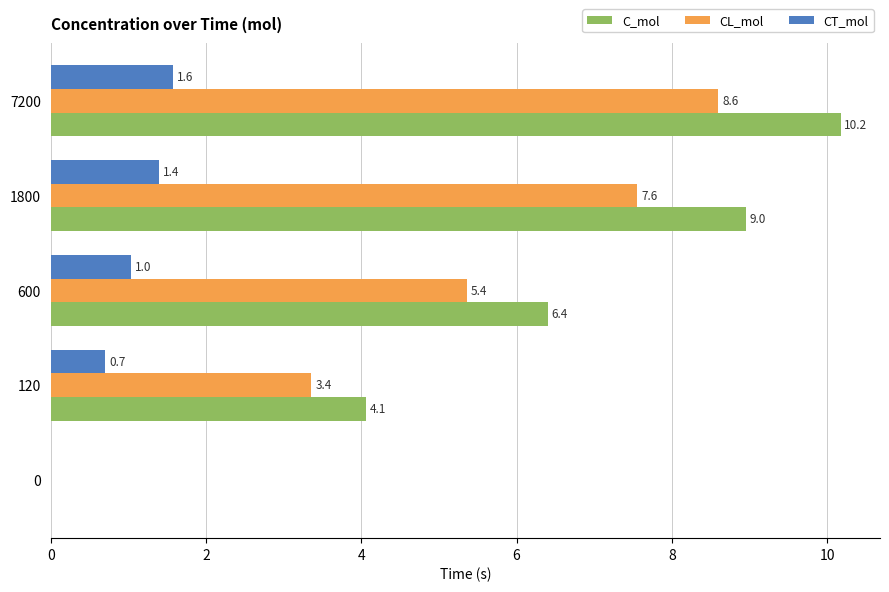

Which label corresponds to the largest value in the chart?

7200